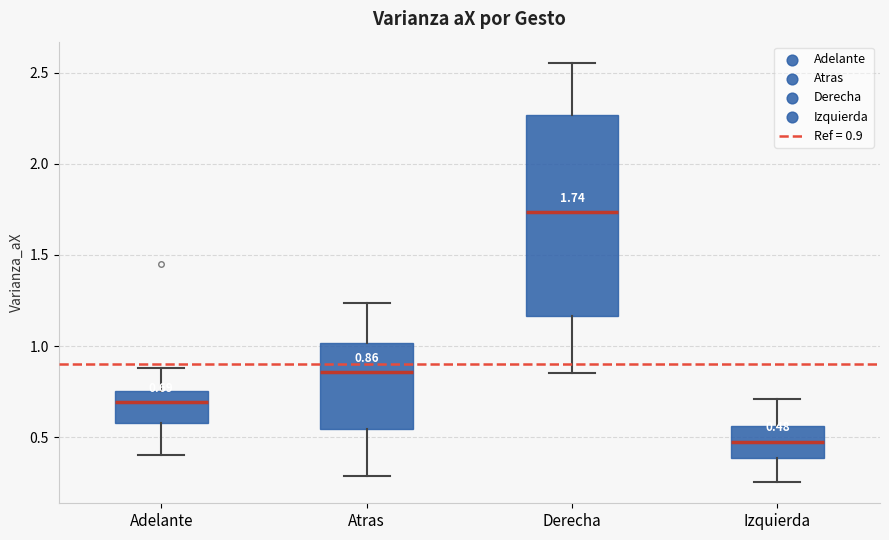

Comparing the boxes themselves (not the whiskers), which one is the tallest?

Derecha